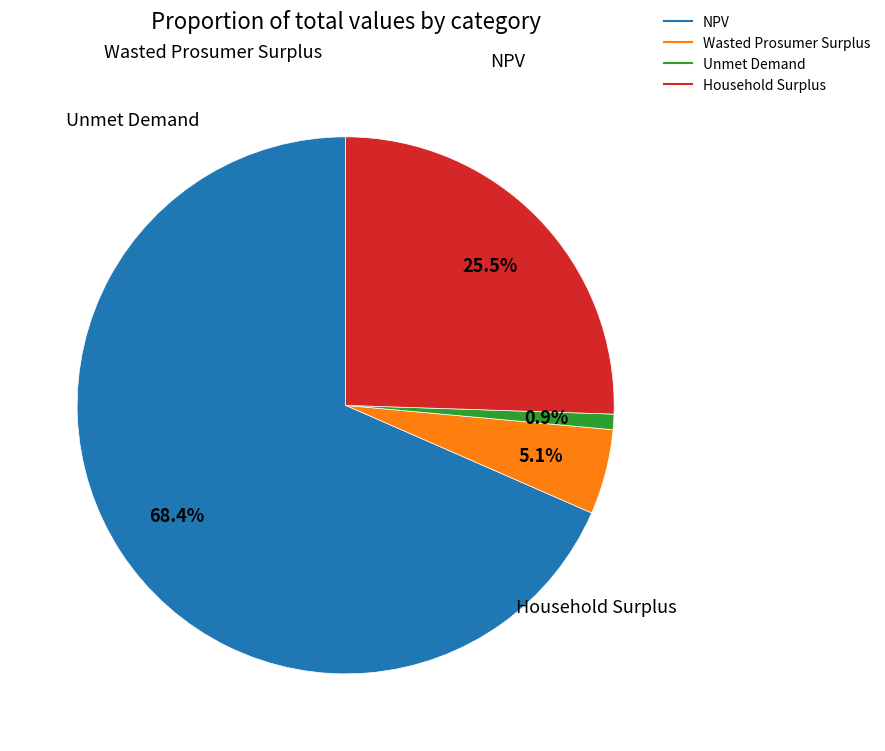

To the nearest percent, what is the combined percentage of Unmet Demand and Wasted Prosumer Surplus?

6%